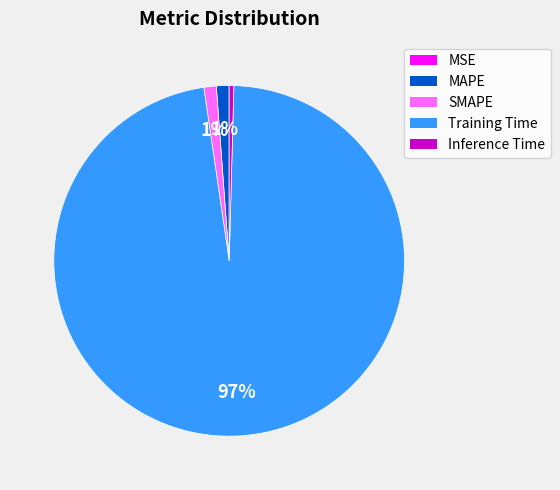

Which has a higher value, Training Time or Inference Time?

Training Time